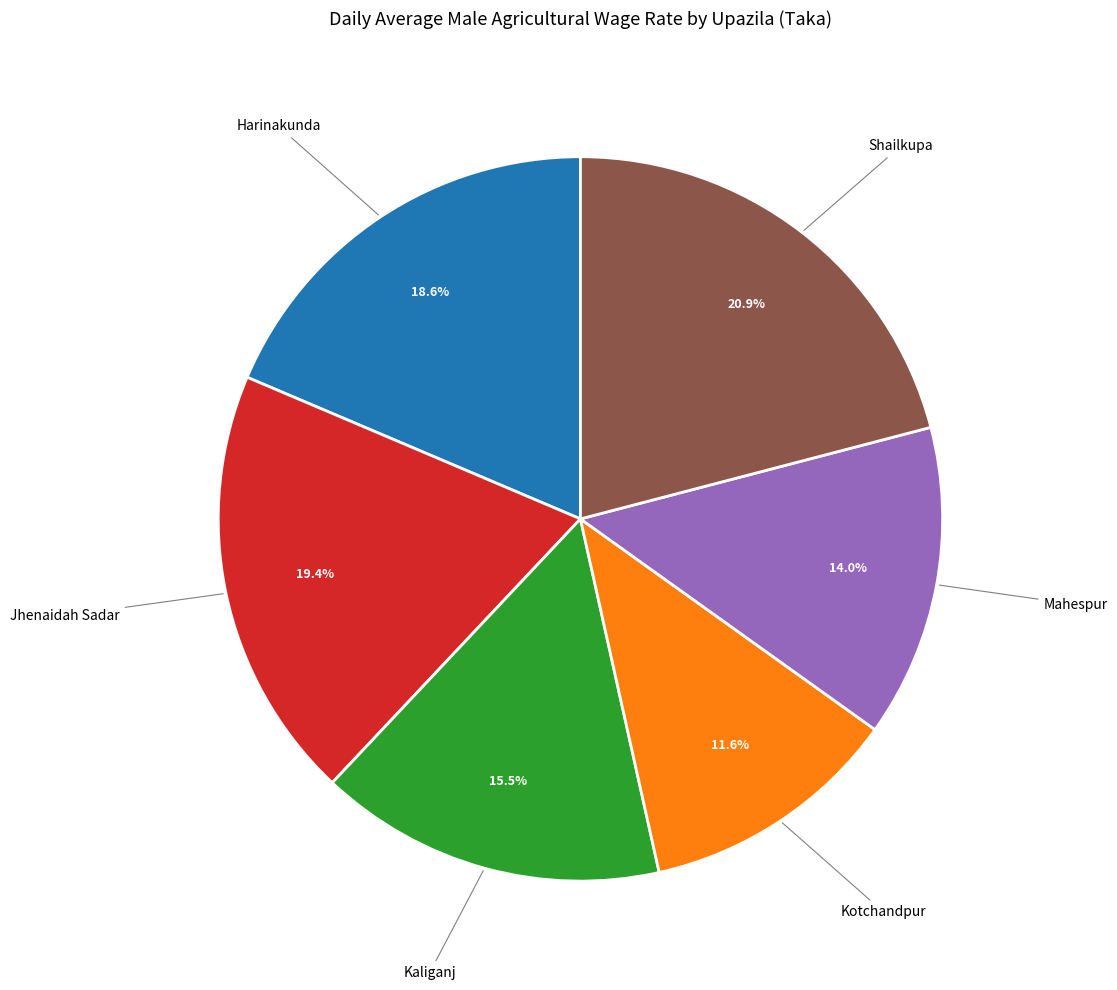

To the nearest percent, what is the difference between the Harinakunda and Shailkupa slice percentages?

2%